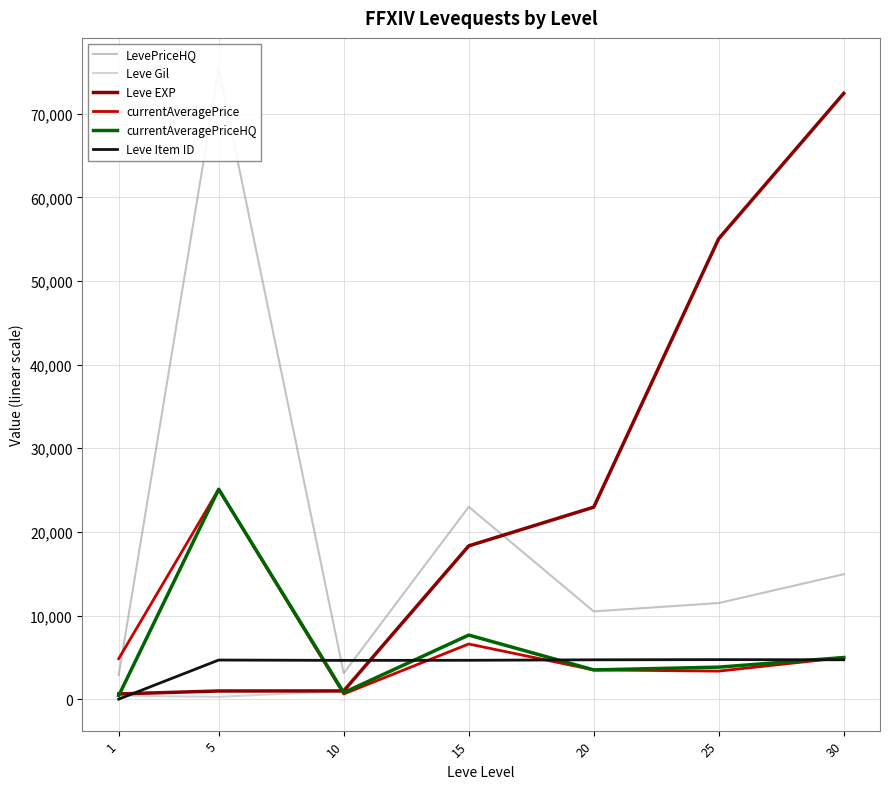

What is the sum of the LevePriceHQ values at 20 and 15?

33497.0